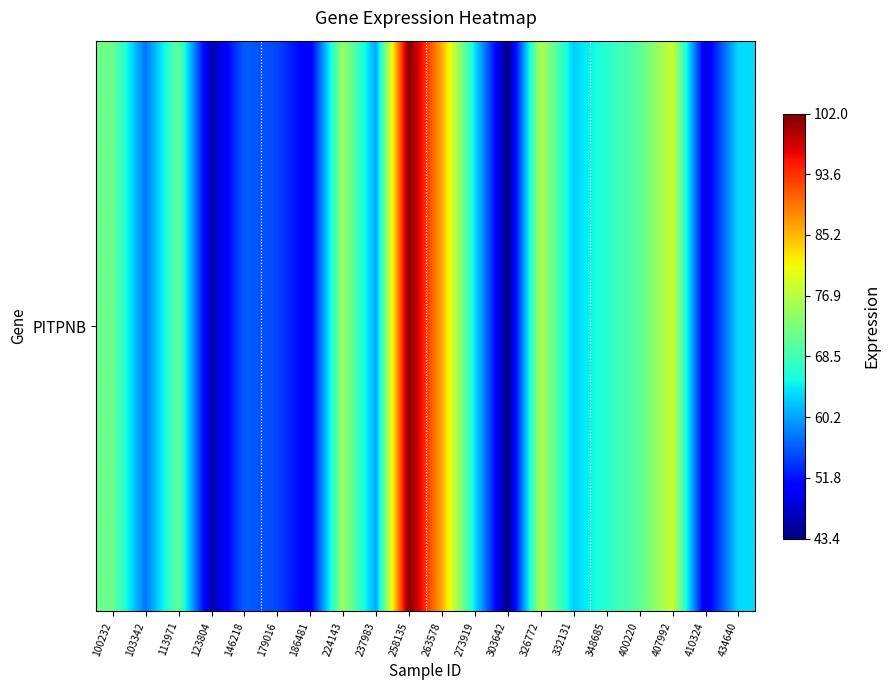

True or false: the data shows 63.3 at 434640.

True